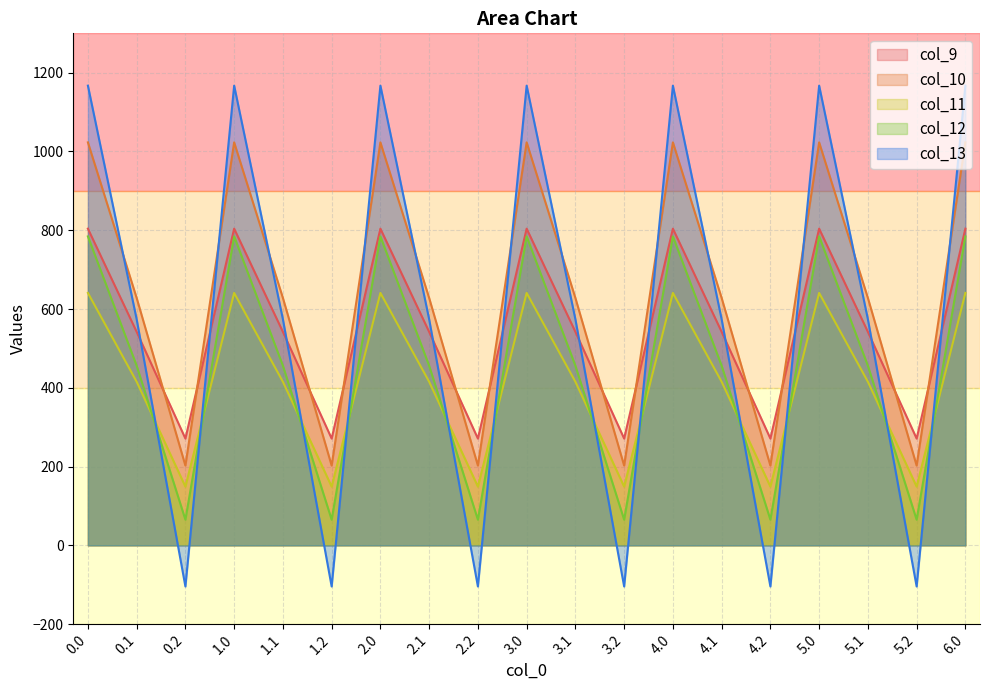

What is the label of the 13th point from the right?

2.0